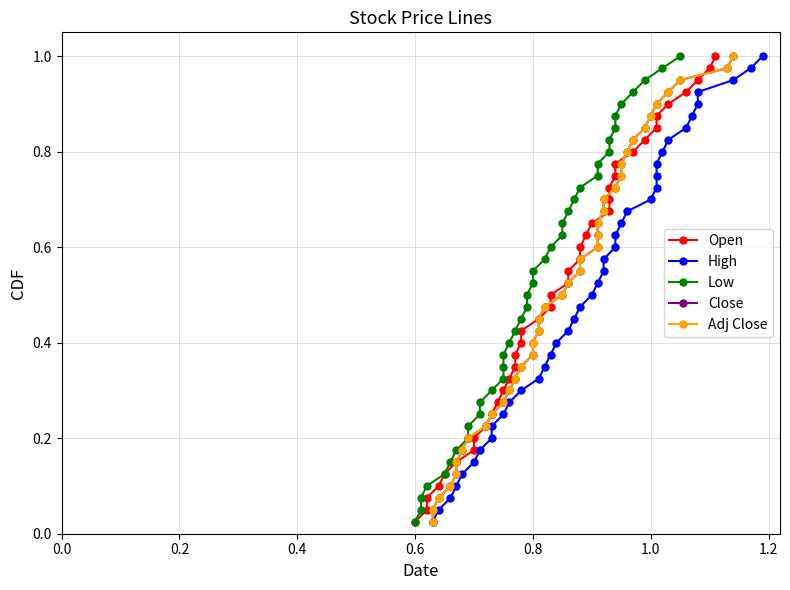

What is the value of the Low point at the 17th from the left?

0.4